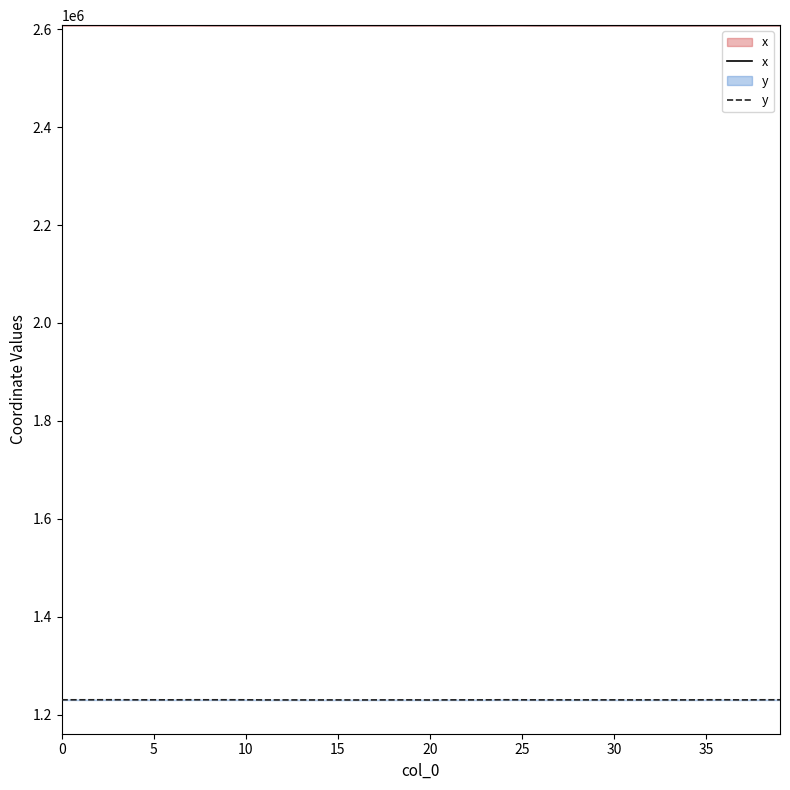

Does the chart have visible grid lines?

No